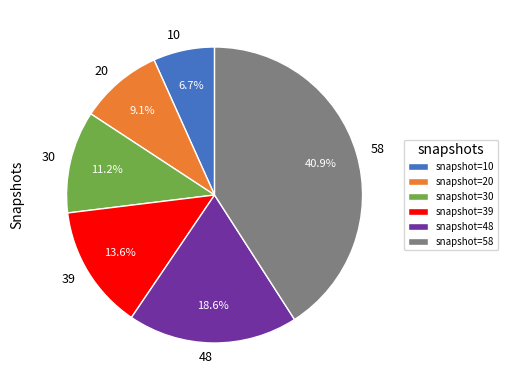

Is there a majority slice in this chart?

No